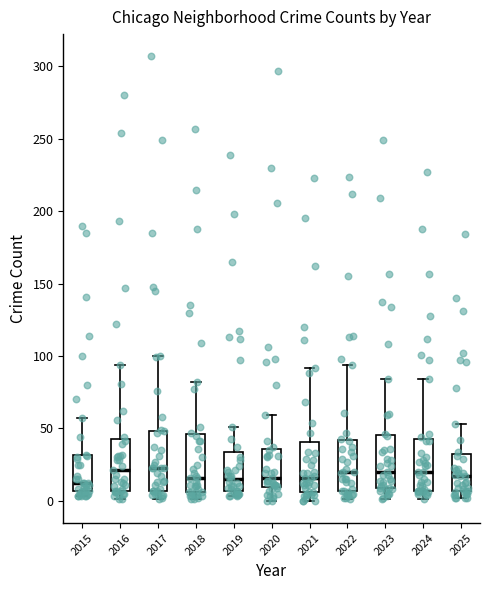

Reading left to right, read every box against the y-axis: the position of its median line, the range the box covers, and the ends of its whiskers. The values are not printed on the chart, so give them approximately, as read against the axis.

2015: median 10, box 5 to 30, whiskers 5 (just below the box's lower edge) to 55
2016: median 20, box 5 to 45, whiskers 0 to 95
2017: median 25, box 5 to 50, whiskers 0 to 100
2018: median 15, box 5 to 45, whiskers 0 to 80
2019: median 15, box 5 to 35, whiskers 5 (just below the box's lower edge) to 50
2020: median 15, box 10 to 35, whiskers 0 to 60
2021: median 15, box 5 to 40, whiskers 0 to 90
2022: median 20, box 5 to 40, whiskers 0 to 95
2023: median 20, box 10 to 45, whiskers 0 to 85
2024: median 20, box 5 to 45, whiskers 0 to 85
2025: median 15, box 5 to 35, whiskers 0 to 55